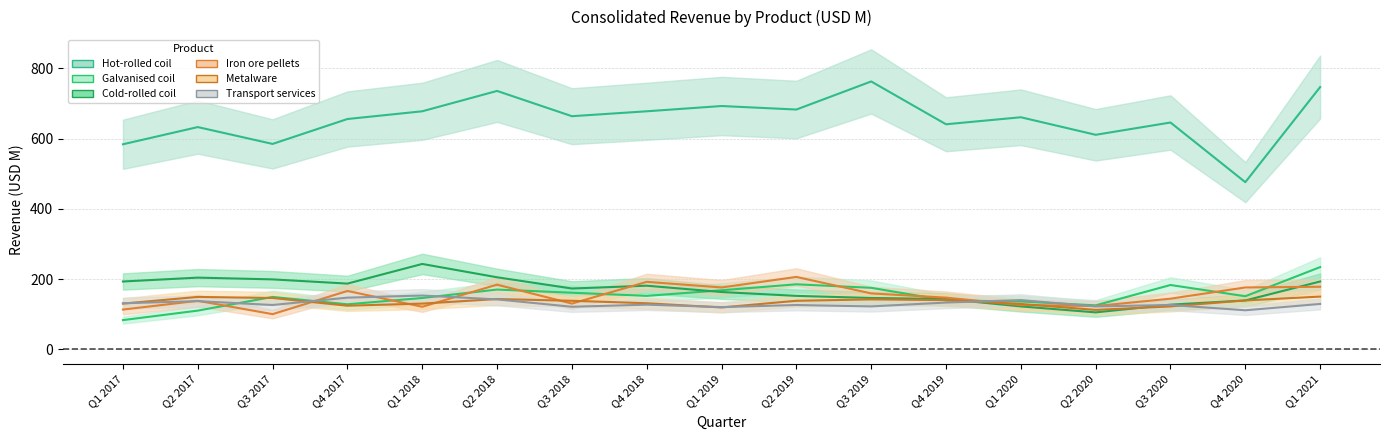

At which label does Cold-rolled coil first exceed 173?

Q1 2017